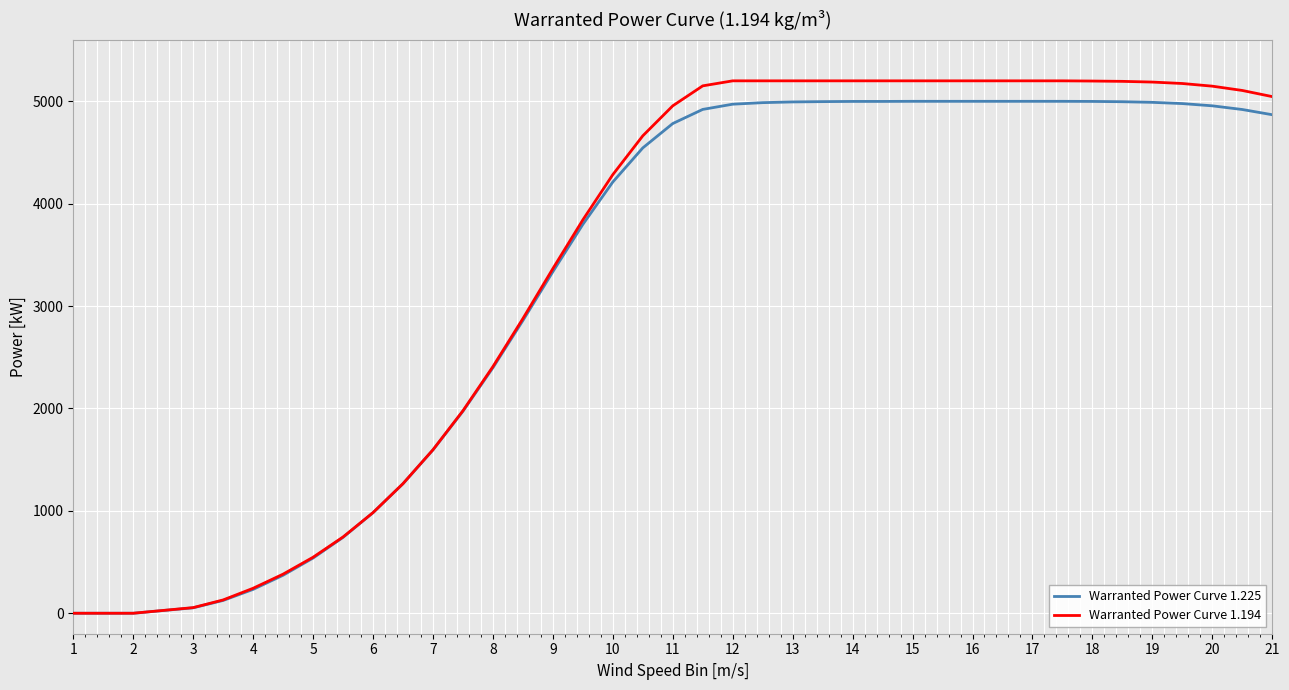

Which series has the largest range (max minus min)?

Warranted Power Curve 1.194